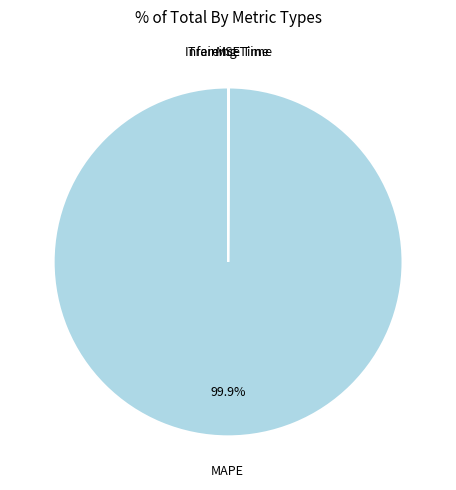

Is there any slice that represents more than half of the pie?

Yes